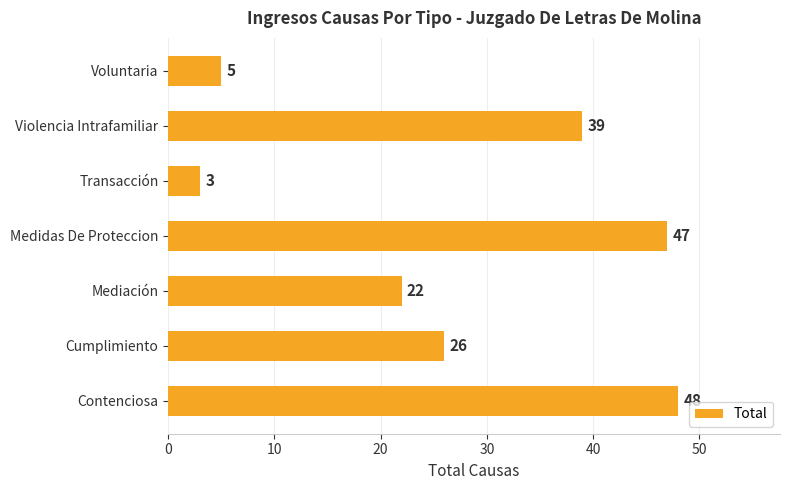

What is the minimum value shown in the chart?

3